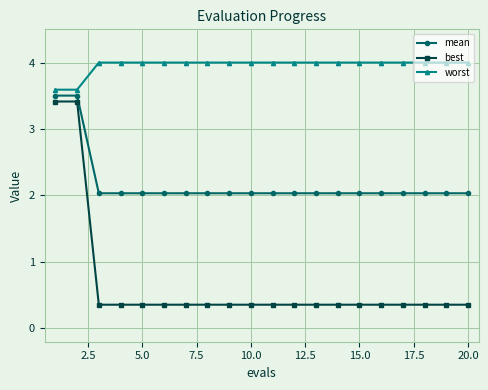

Reading left to right, what are all the values shown in this chart?

mean: 3.5	3.5	2.0	2.0	2.0	2.0	2.0	2.0	2.0	2.0	2.0	2.0	2.0	2.0	2.0	2.0	2.0	2.0	2.0	2.0
best: 3.4	3.4	0.4	0.4	0.4	0.4	0.4	0.4	0.4	0.4	0.4	0.4	0.4	0.4	0.4	0.4	0.4	0.4	0.4	0.4
worst: 3.6	3.6	4.0	4.0	4.0	4.0	4.0	4.0	4.0	4.0	4.0	4.0	4.0	4.0	4.0	4.0	4.0	4.0	4.0	4.0